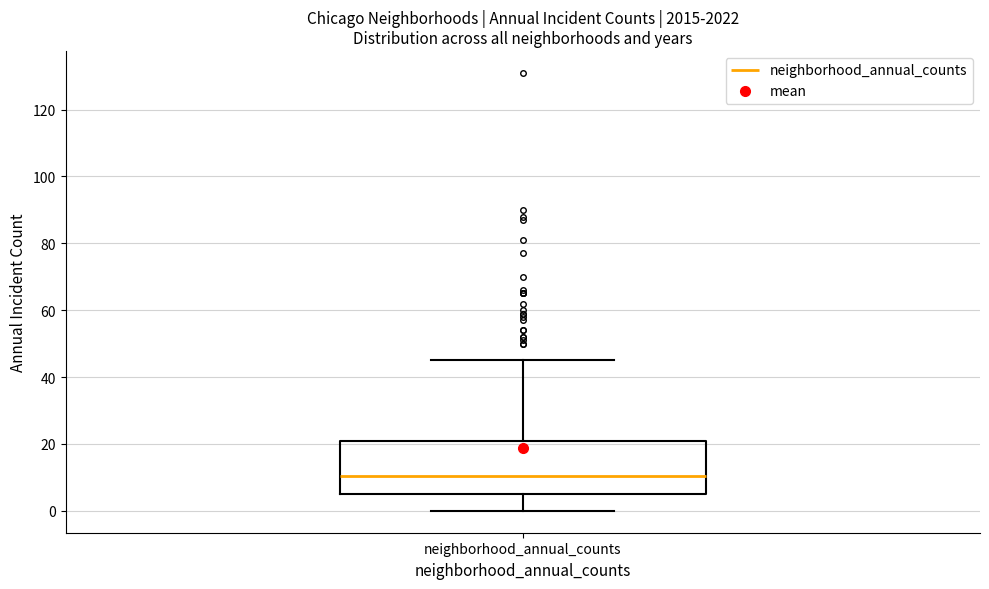

Read this box plot against the y-axis: the position of the median line, the range covered by the box, and the ends of both whiskers. The values are not printed on the chart, so give them approximately, as read against the axis.

median 10, box 6 to 22, whiskers 0 to 46